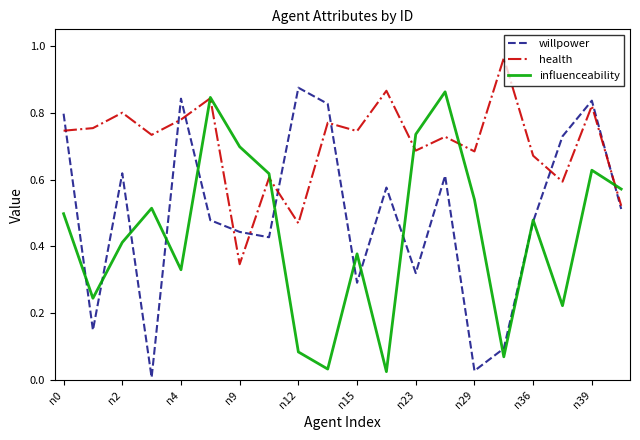

At which label does willpower reach its peak?

n12